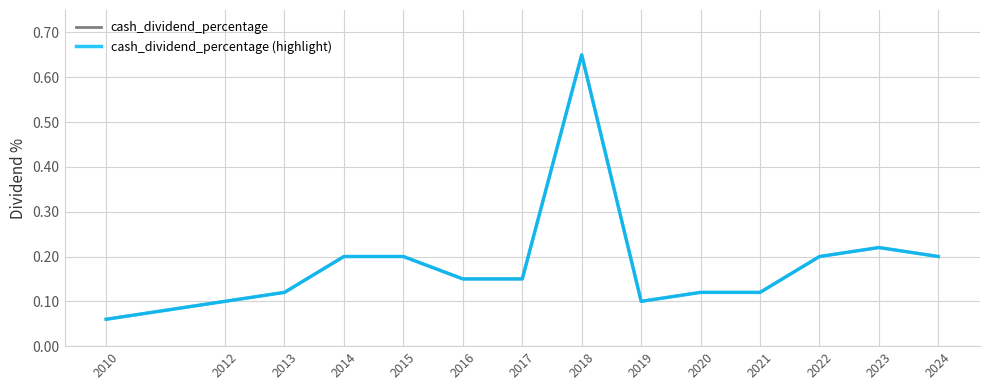

What is the minimum value shown in the chart?

0.1